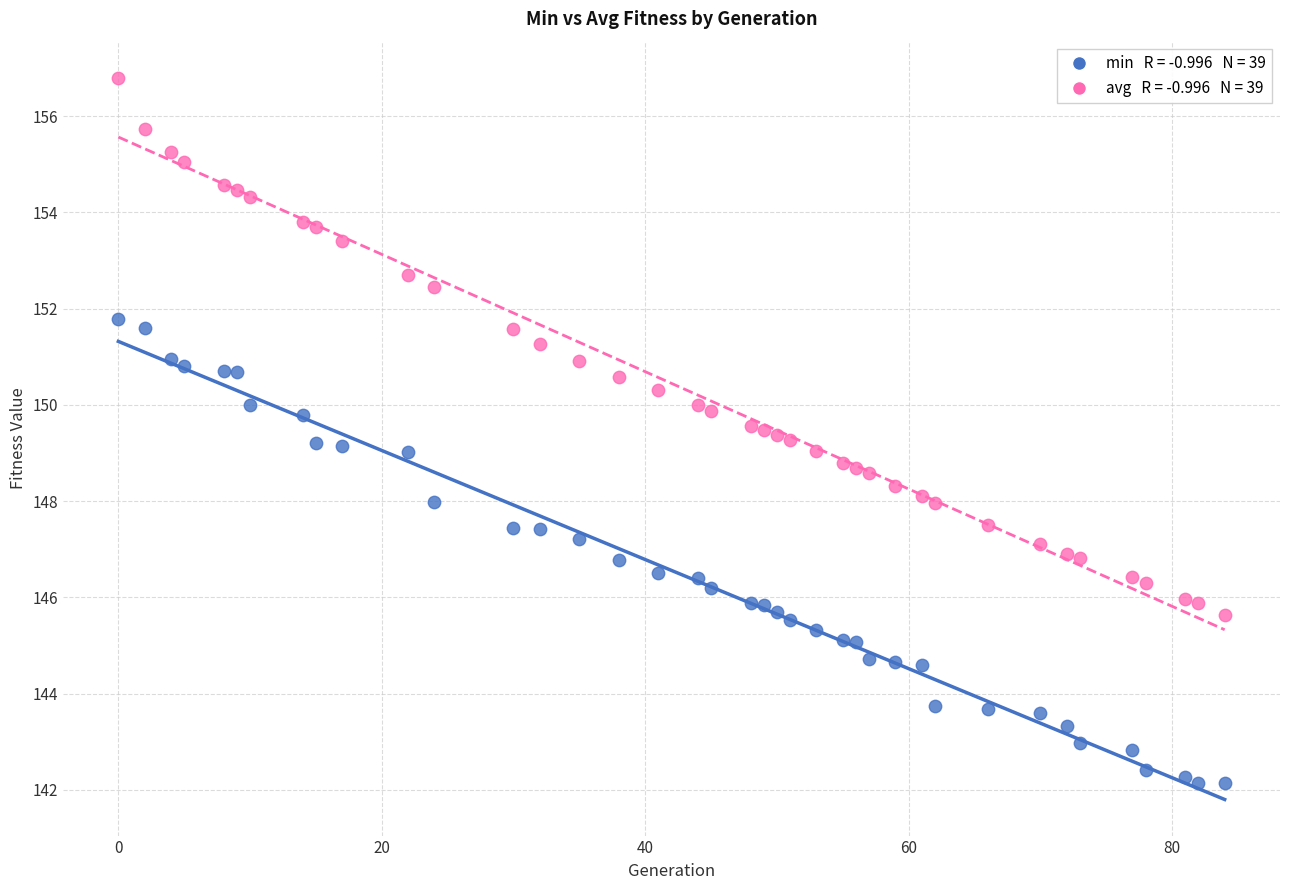

Across all data points, what is the range of X values (max minus min)?

84.0